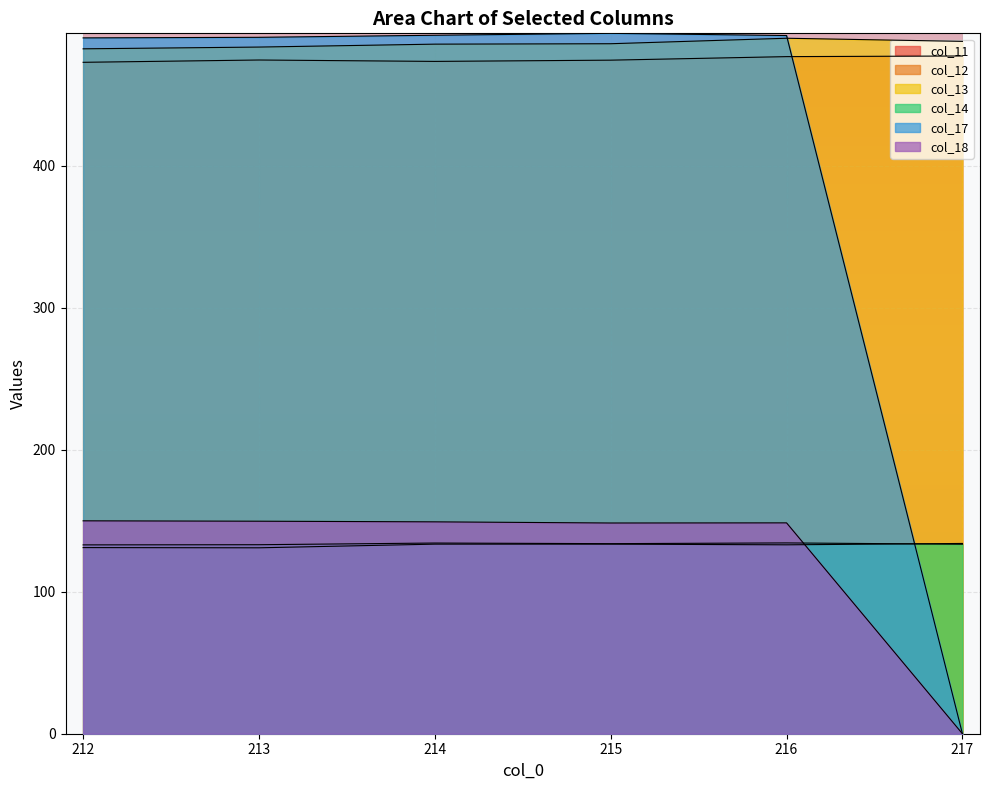

How many interior local peaks does the col_13 series have?

1